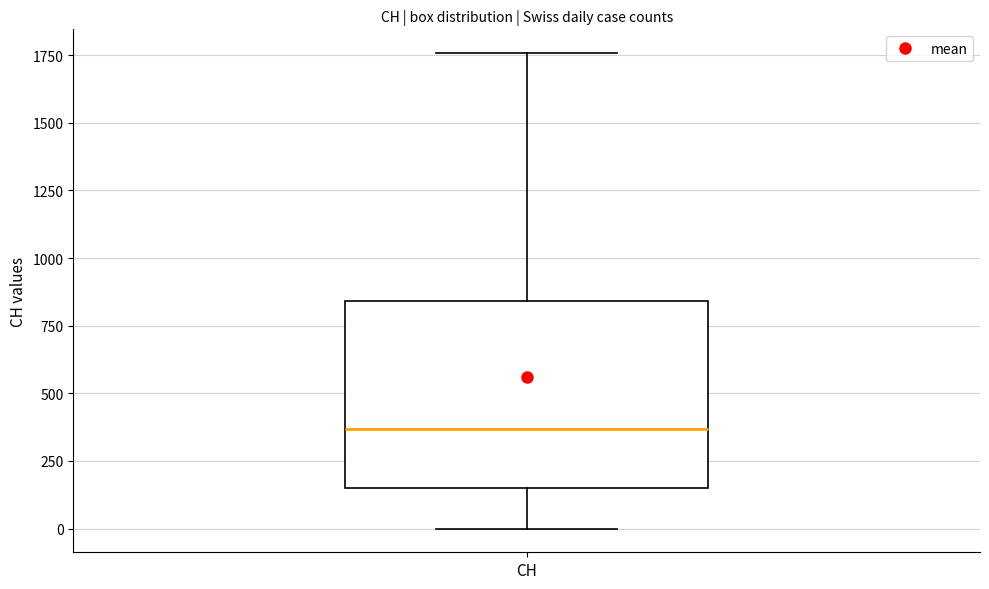

Read this box plot against the y-axis: the position of the median line, the range covered by the box, and the ends of both whiskers. The values are not printed on the chart, so give them approximately, as read against the axis.

median 350, box 150 to 850, whiskers 0 to 1750